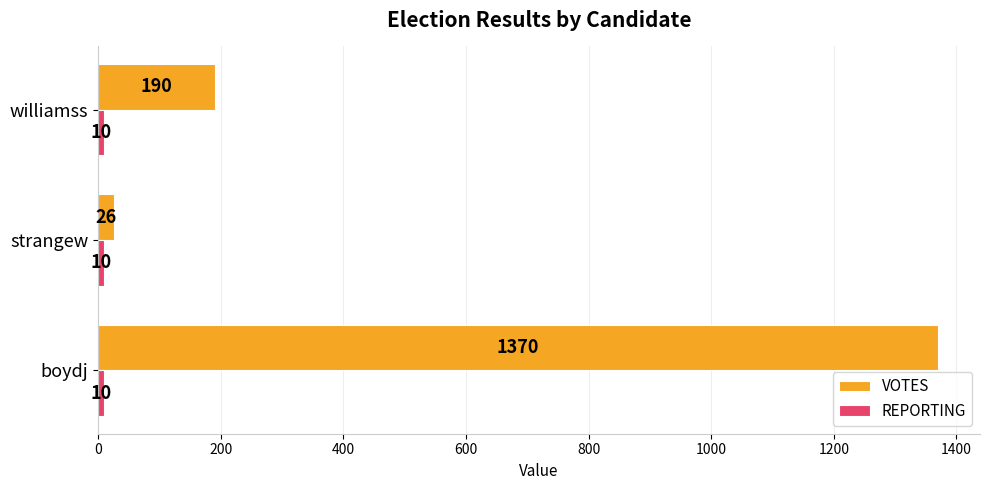

True or false: VOTES has a value of 190 at williamss.

True